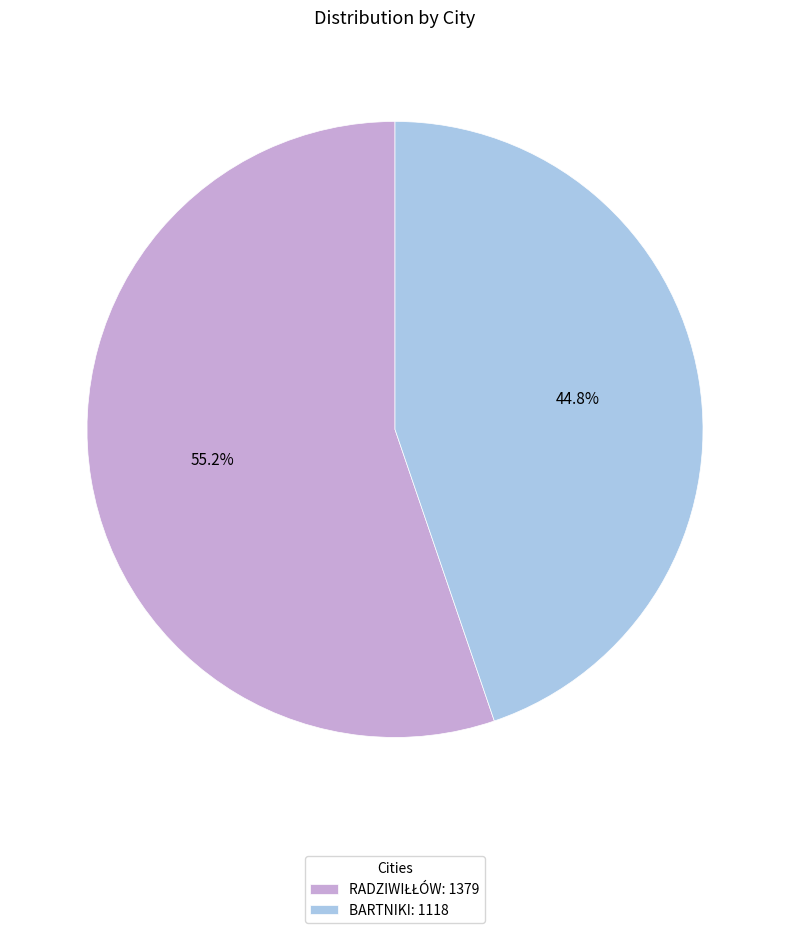

What is the smallest slice in the pie chart?

BARTNIKI